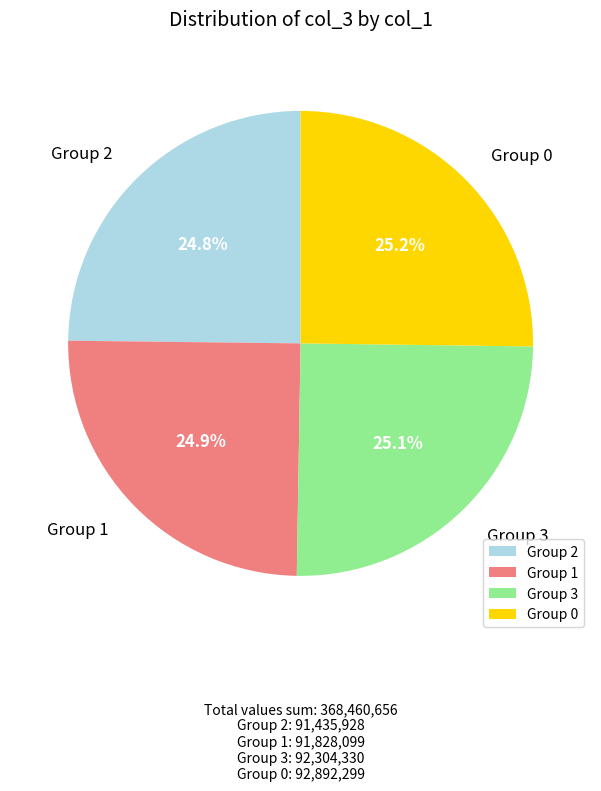

Approximately how many times larger is the value at Group 2 compared to Group 1?

1.0